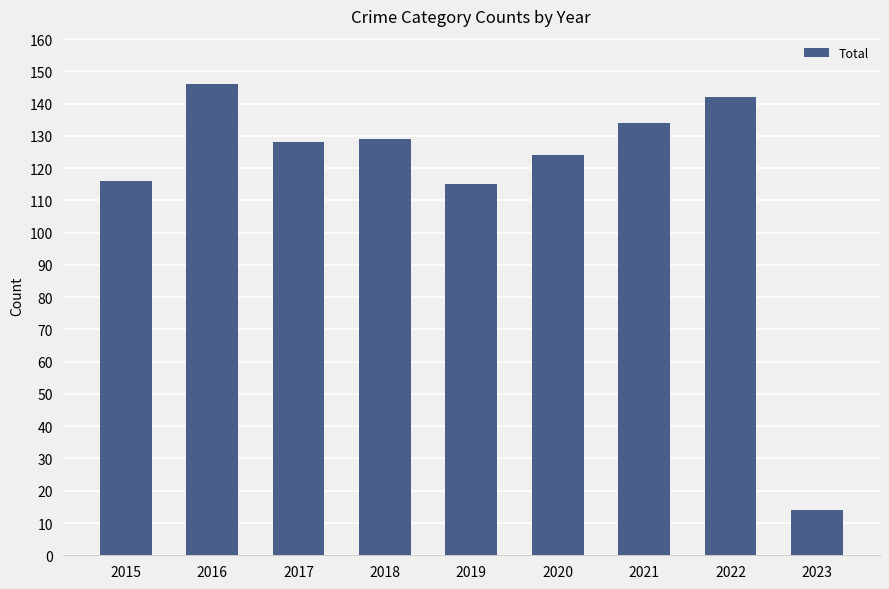

Reading left to right, transcribe all the data shown in this chart.

116	146	128	129	115	124	134	142	14